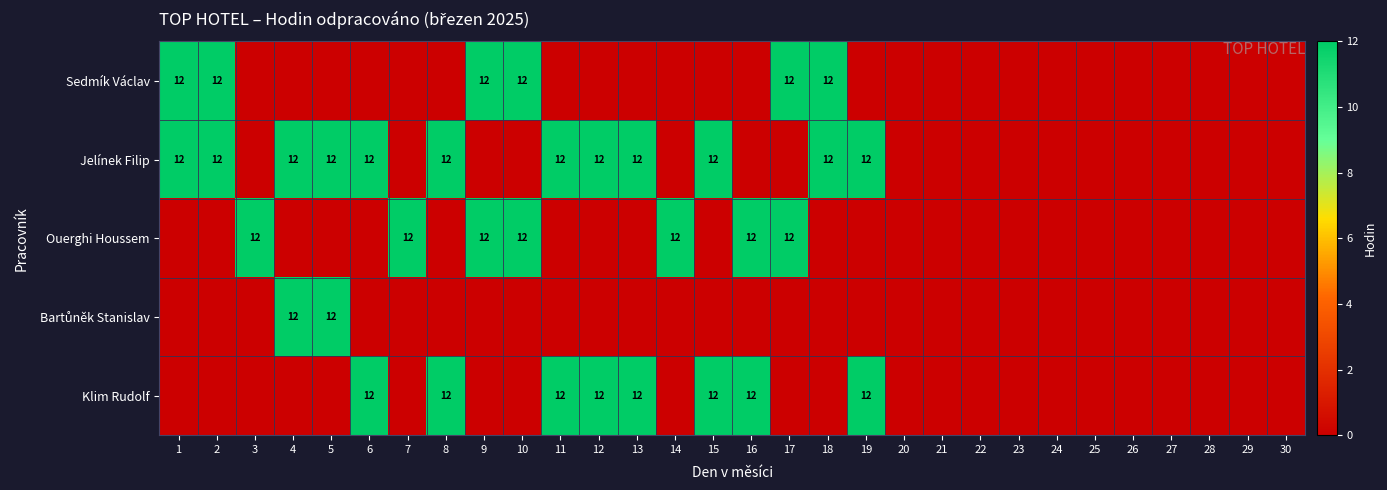

List the labels in order of Jelínek Filip value, largest first.

1, 2, 4, 5, 6, 8, 11, 12, 13, 15, 18, 19, 3, 7, 9, 10, 14, 16, 17, 20, 21, 22, 23, 24, 25, 26, 27, 28, 29, 30